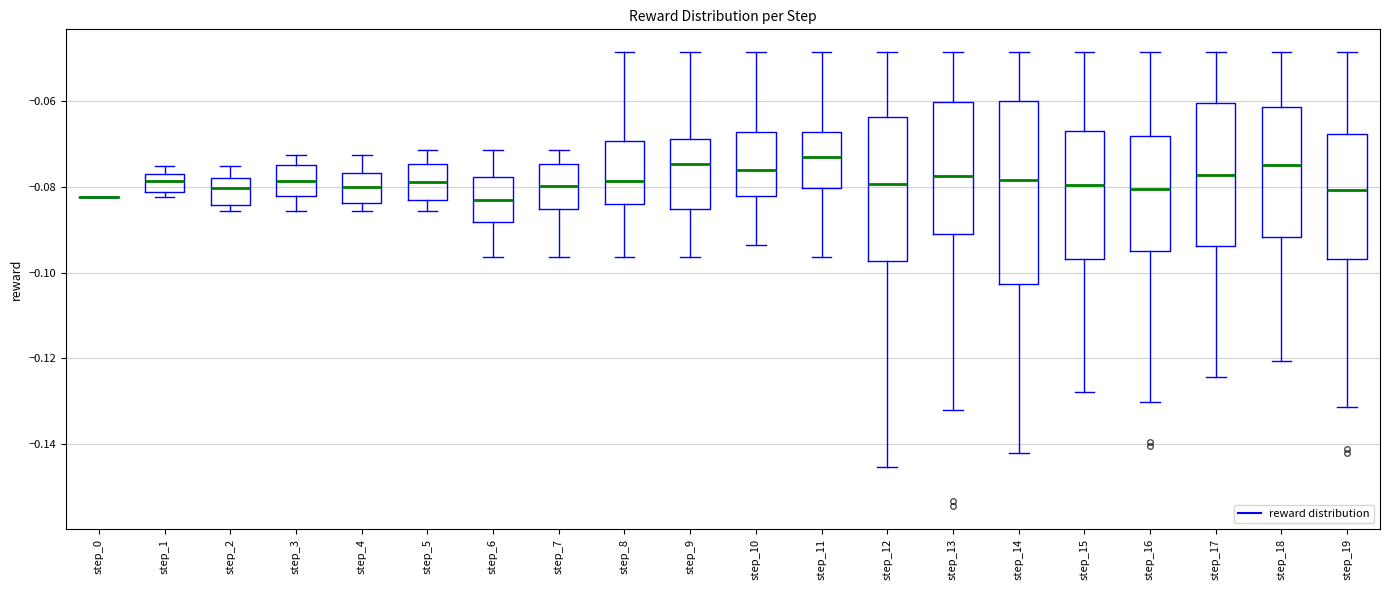

Comparing the boxes themselves (not the whiskers), which one is the tallest?

step_14